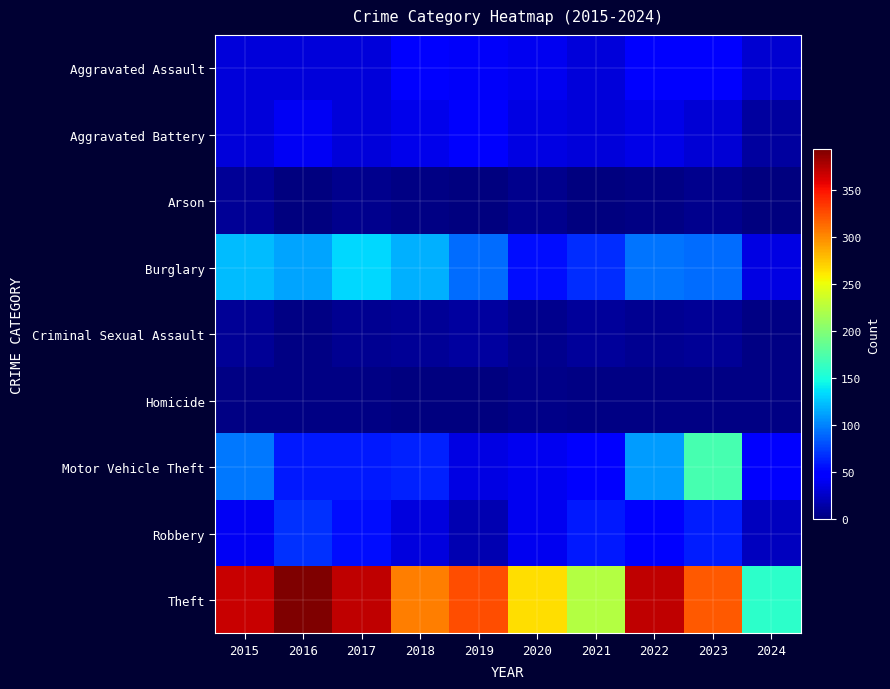

Rank the series at 2020 from highest to lowest value.

Theft, Burglary, Motor Vehicle Theft, Robbery, Aggravated Assault, Aggravated Battery, Arson, Criminal Sexual Assault, Homicide